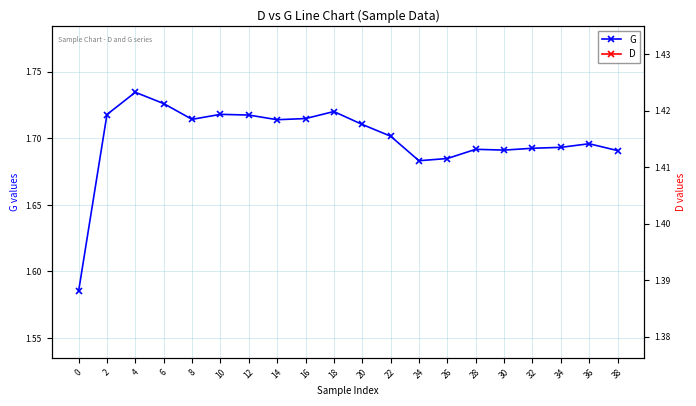

How many interior local valleys does the G series have?

4